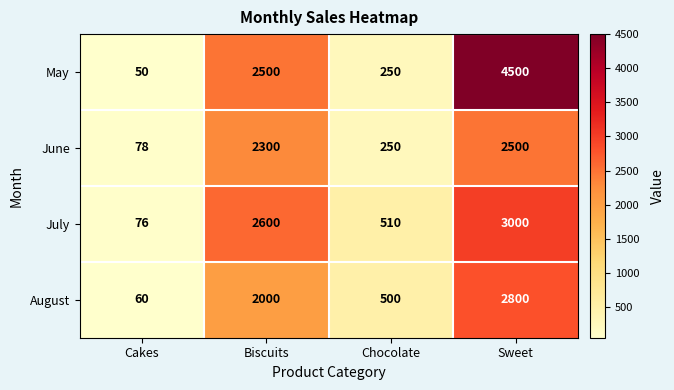

Rank the series at Cakes from highest to lowest value.

June, July, August, May